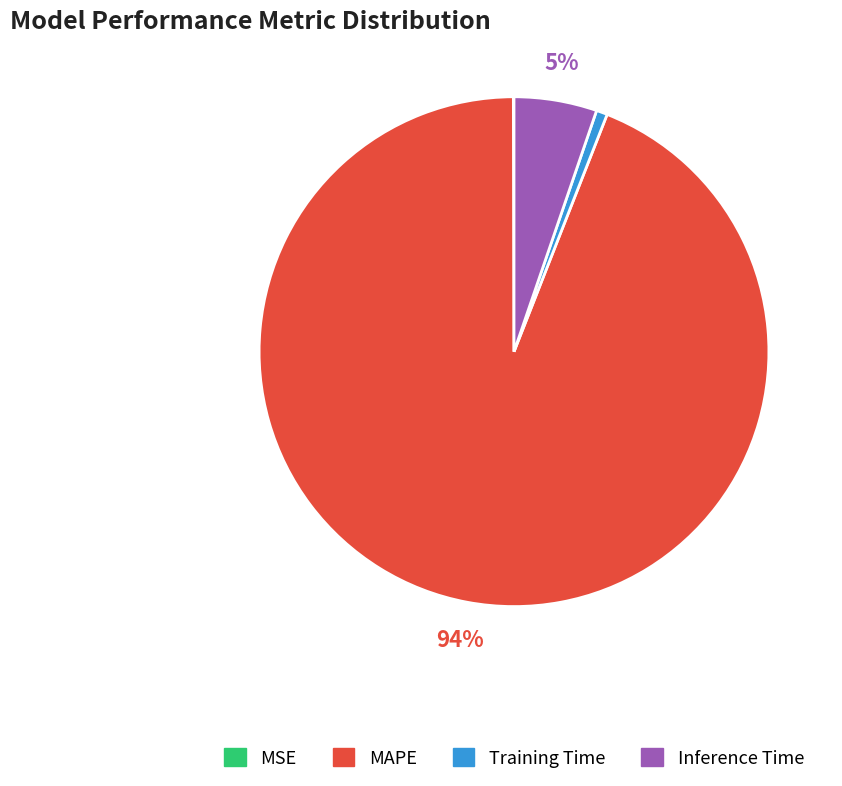

Combined, do Training Time and MAPE account for over 50%?

Yes